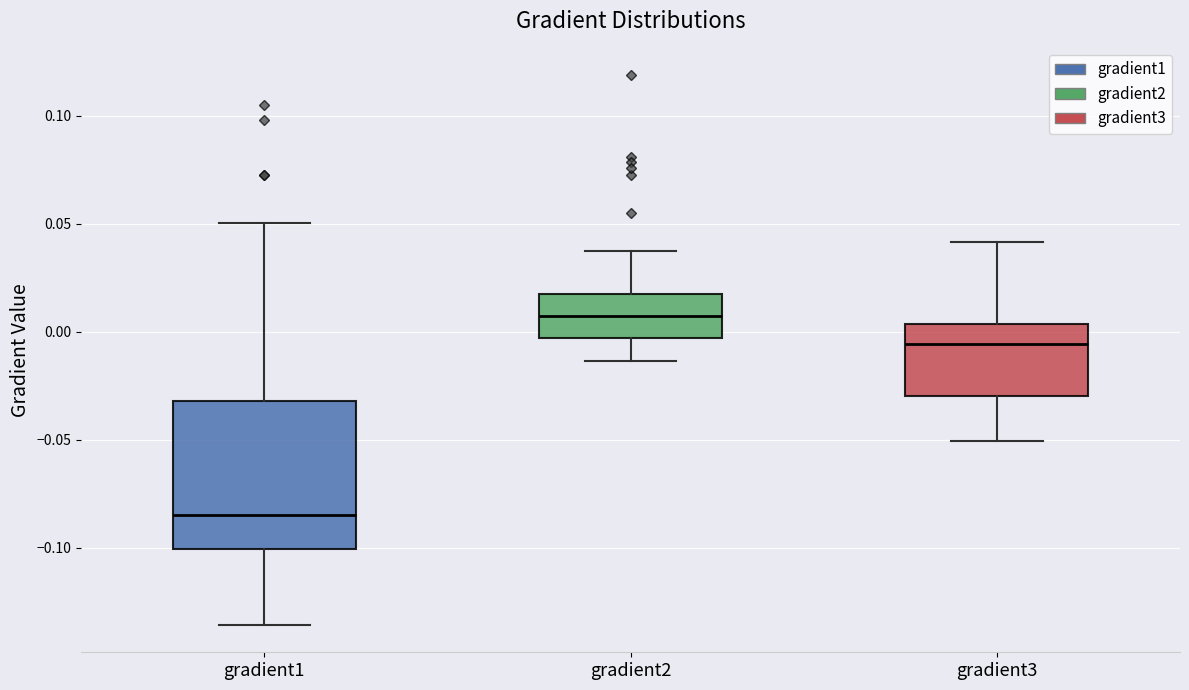

Reading left to right, read every box against the y-axis: the position of its median line, the range the box covers, and the ends of its whiskers. The values are not printed on the chart, so give them approximately, as read against the axis.

gradient1: median -0.085, box -0.100 to -0.030, whiskers -0.135 to 0.050
gradient2: median 0.005, box -0.005 to 0.015, whiskers -0.015 to 0.035
gradient3: median -0.005, box -0.030 to 0.005, whiskers -0.050 to 0.040